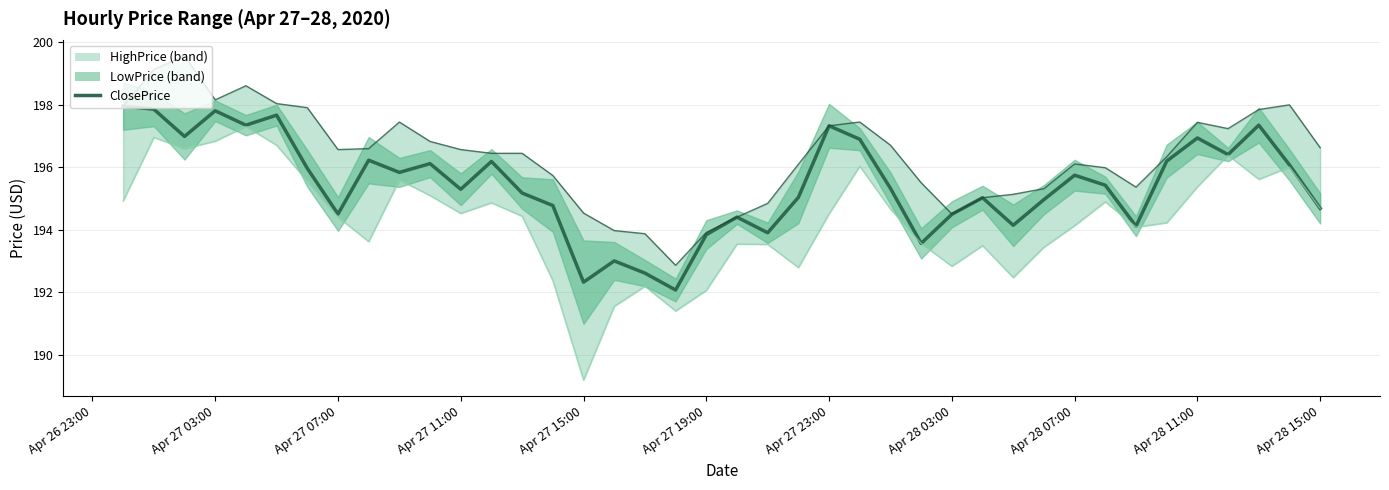

How many lines are shown in the chart?

1